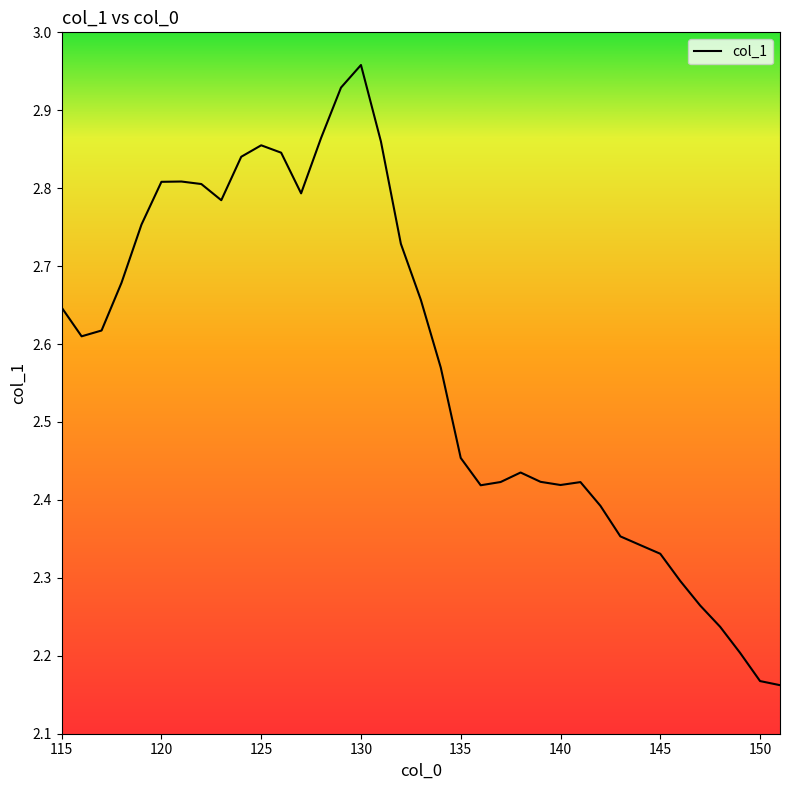

Count the number of data series in this chart.

1